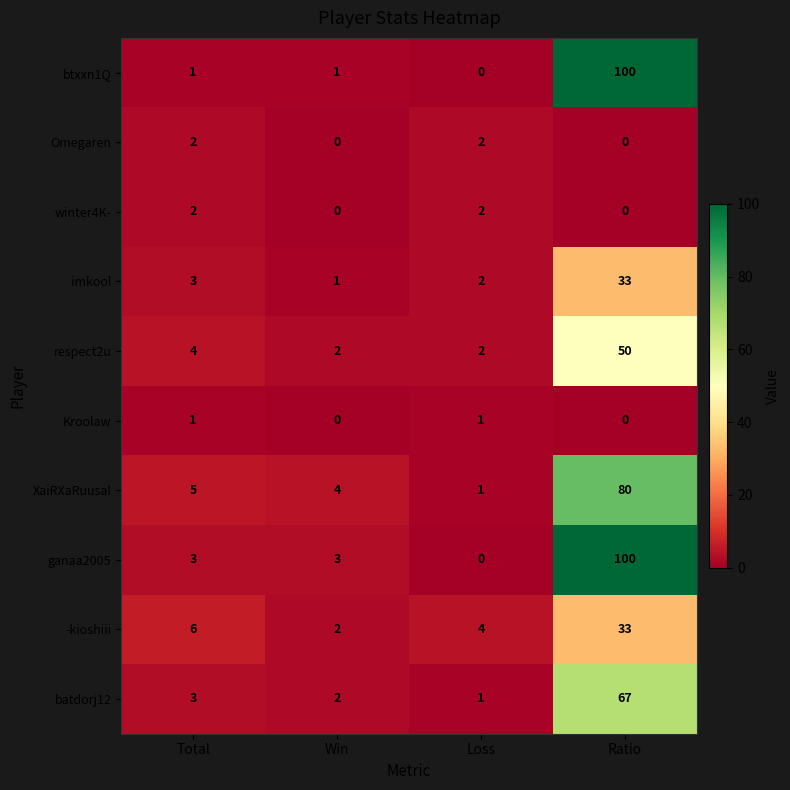

What is the difference between the highest and lowest values at Ratio?

100